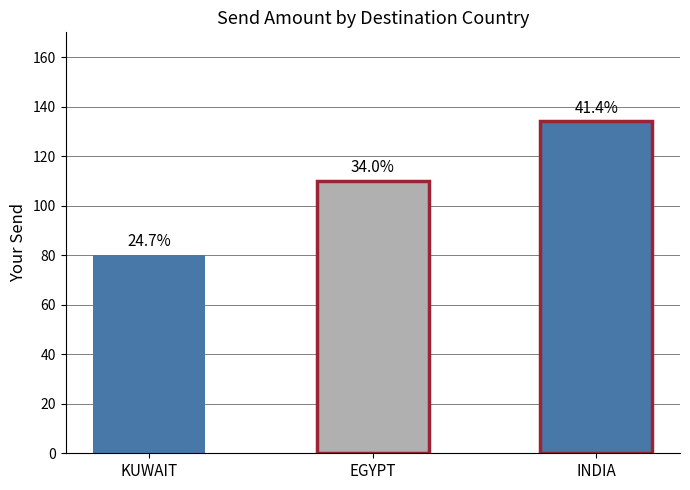

Does the chart contain any negative values?

No